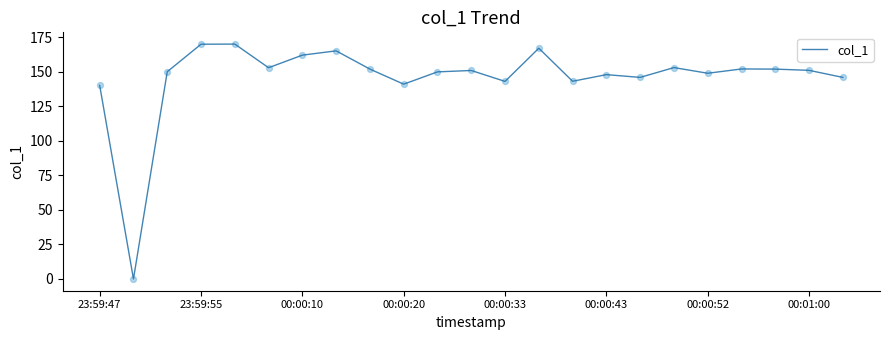

What is the greatest value displayed?

169.9